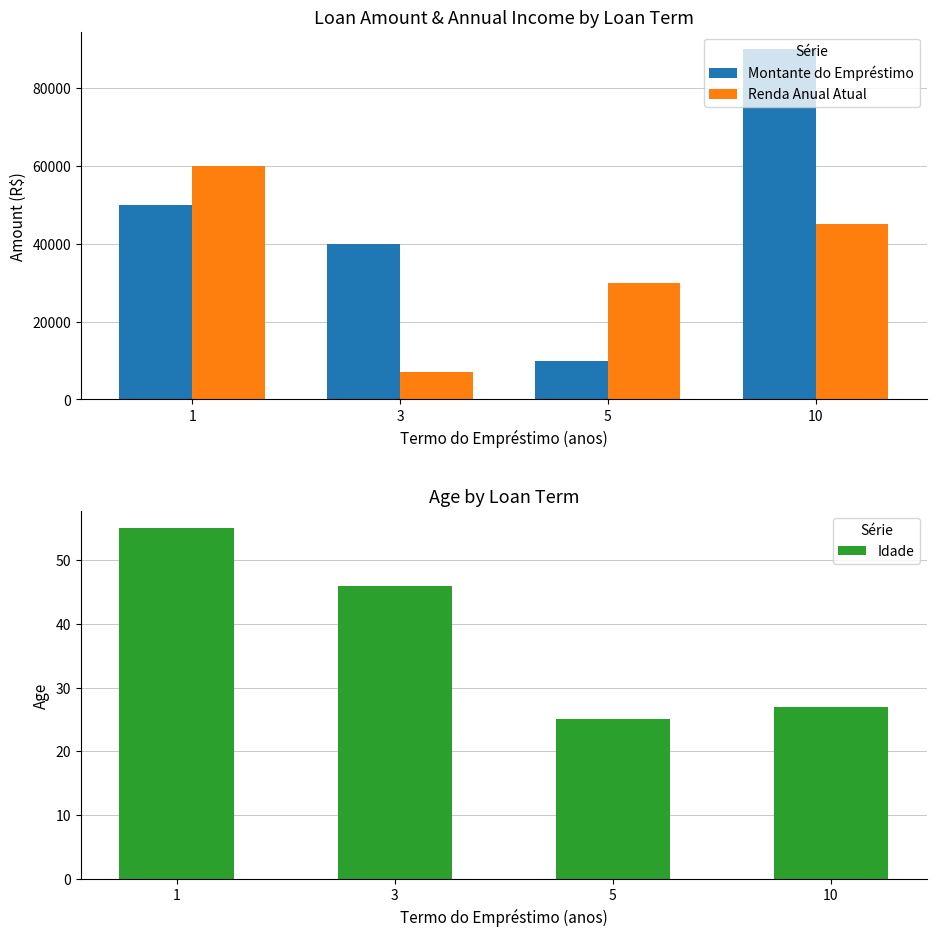

Does the chart contain stacked bars?

No